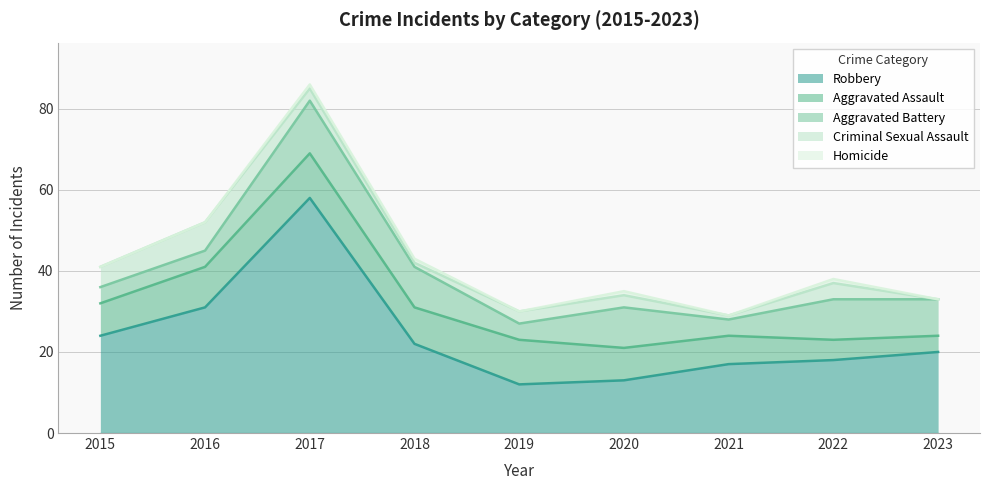

Does the chart display data point markers on the line(s)?

No